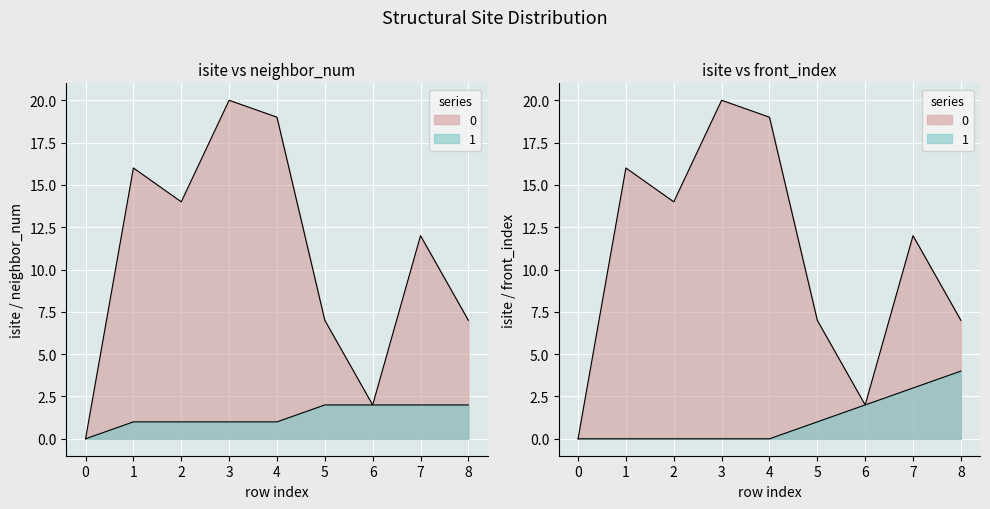

What is the average value of the isite series?

11